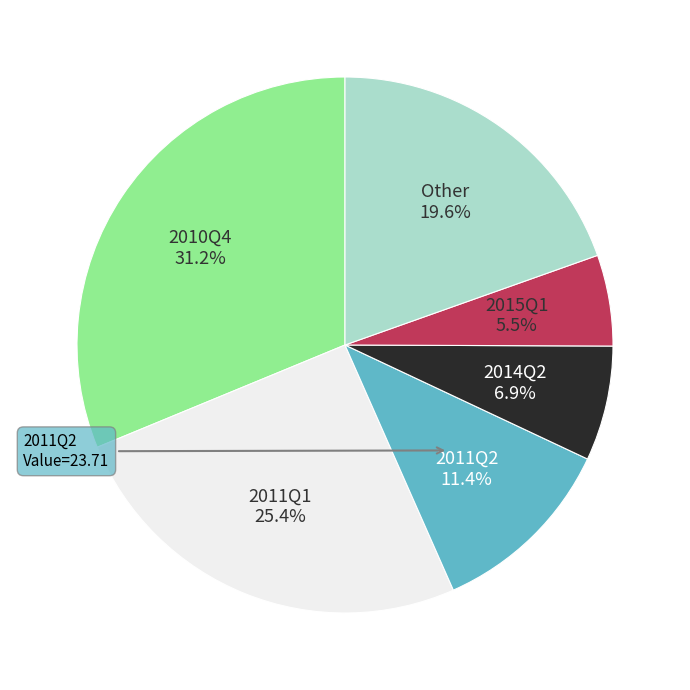

Does any single category account for the majority?

No